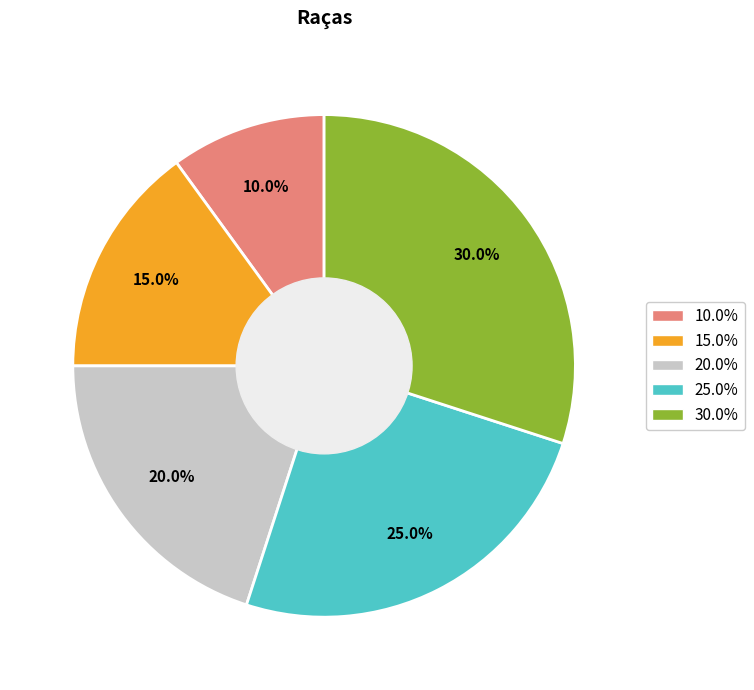

What portion of the pie excludes 20.0%?

80.0%